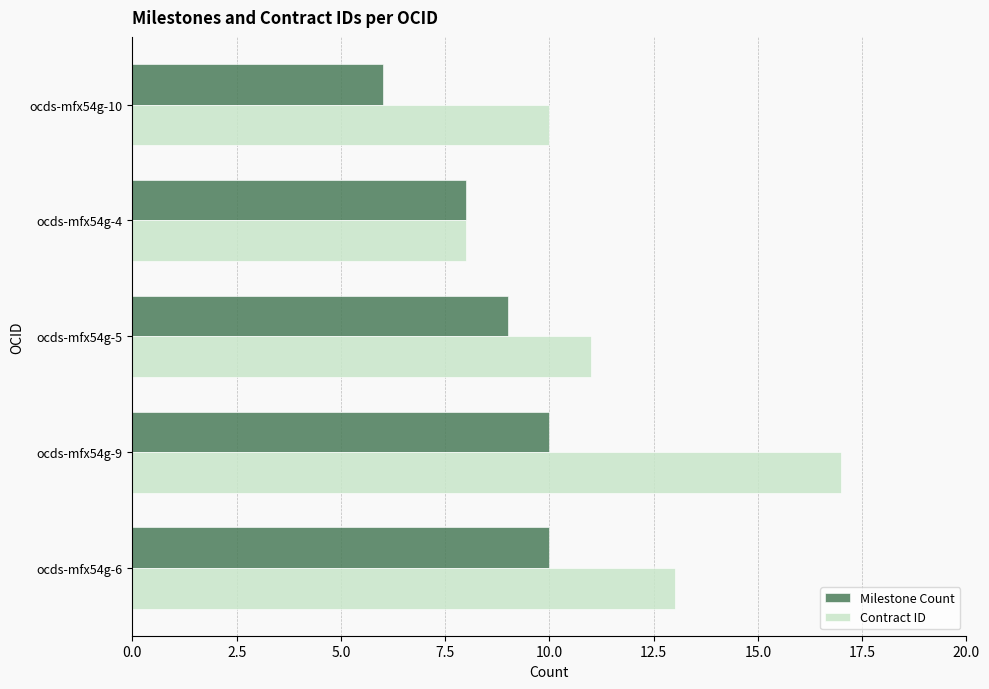

What is the maximum value shown in the chart?

17